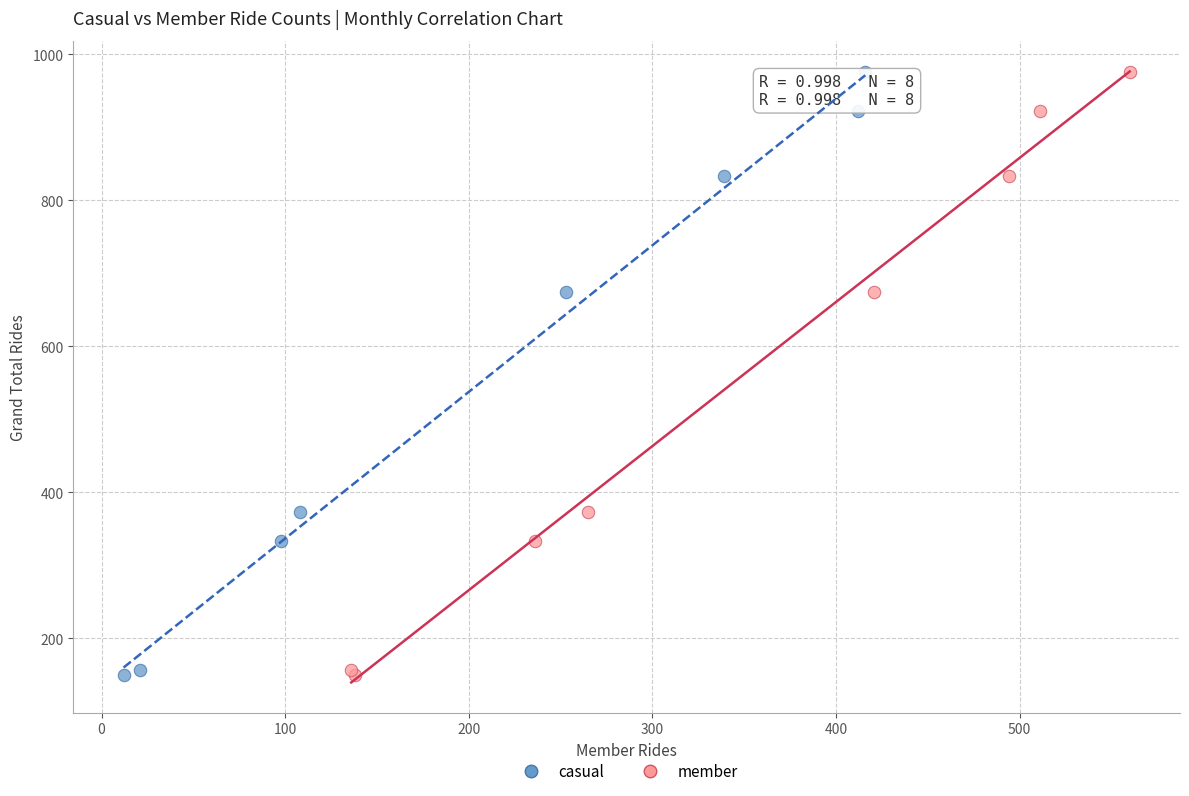

What are all the series names shown in the legend?

casual, member